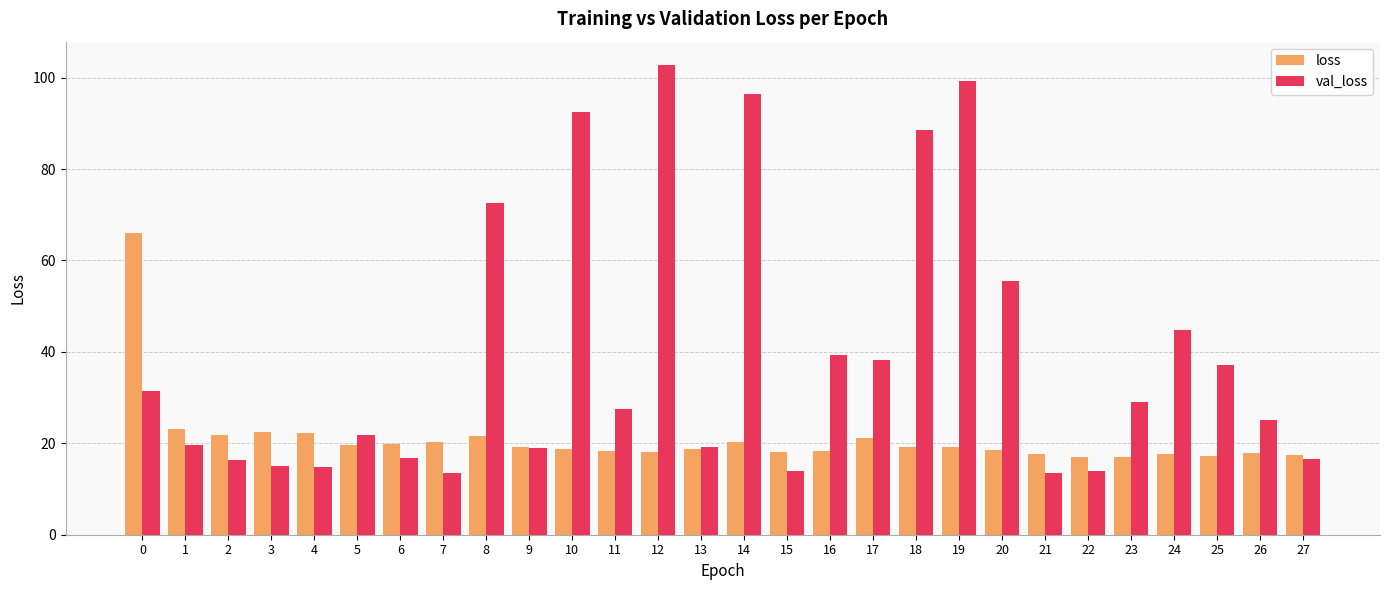

What is the minimum value shown in the chart?

13.5